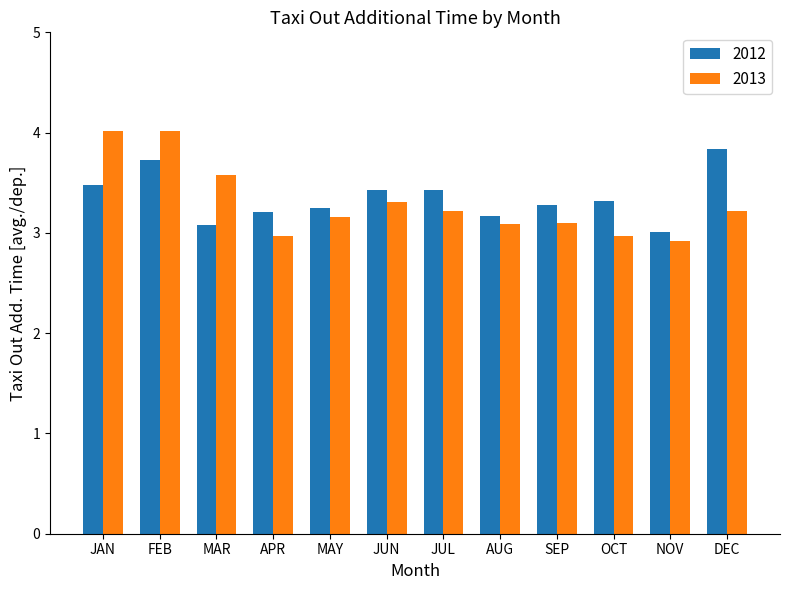

True or false: 2013 has a value of 4.7 at DEC.

False